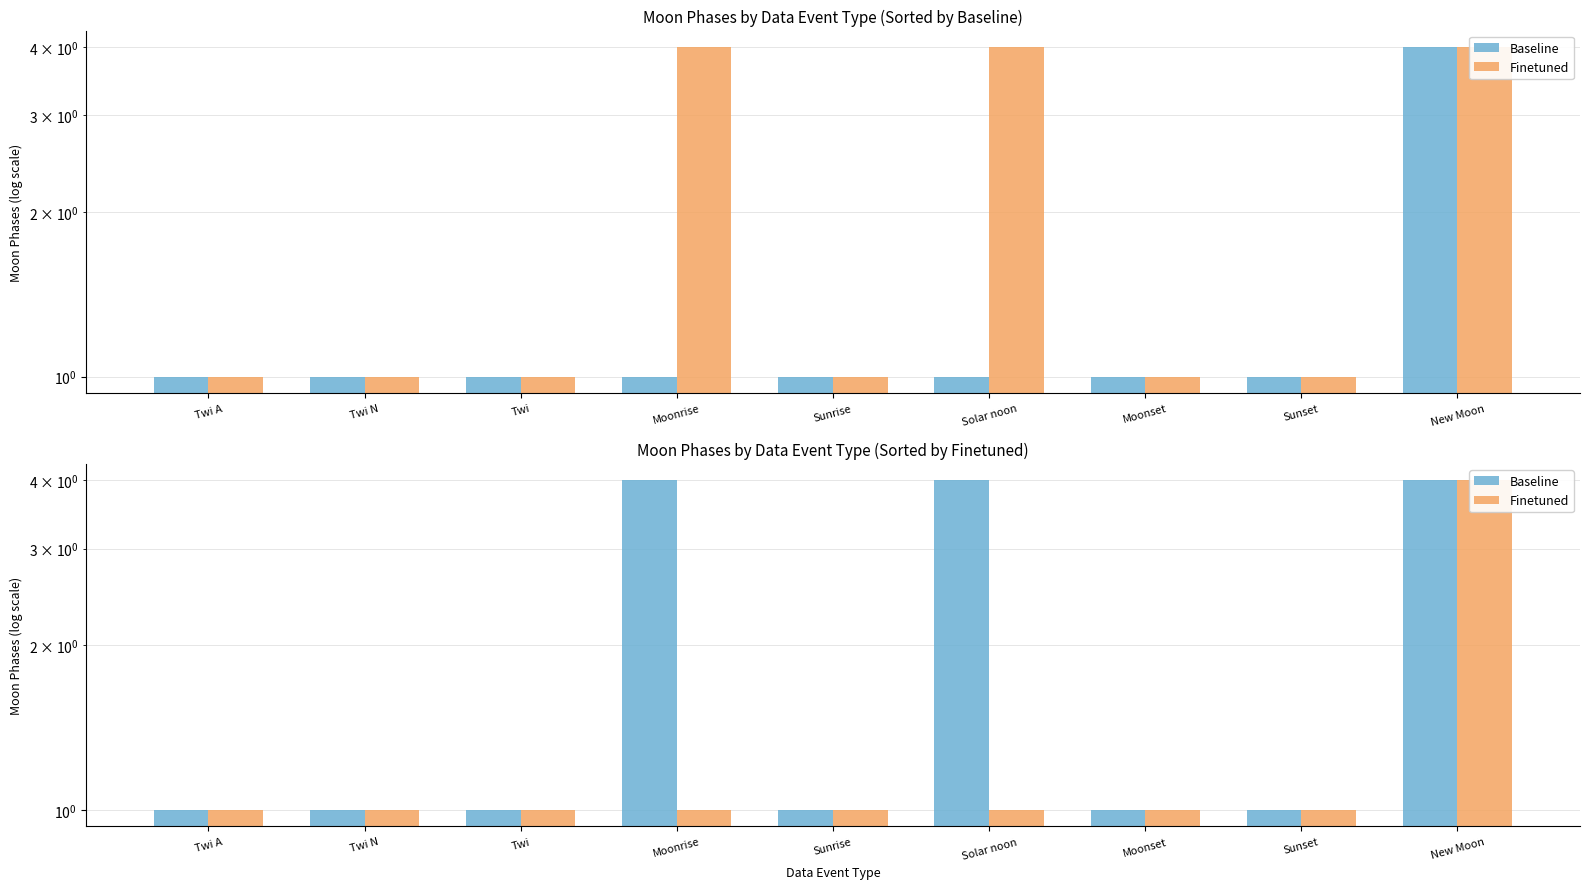

What is the average value of the Finetuned series?

1